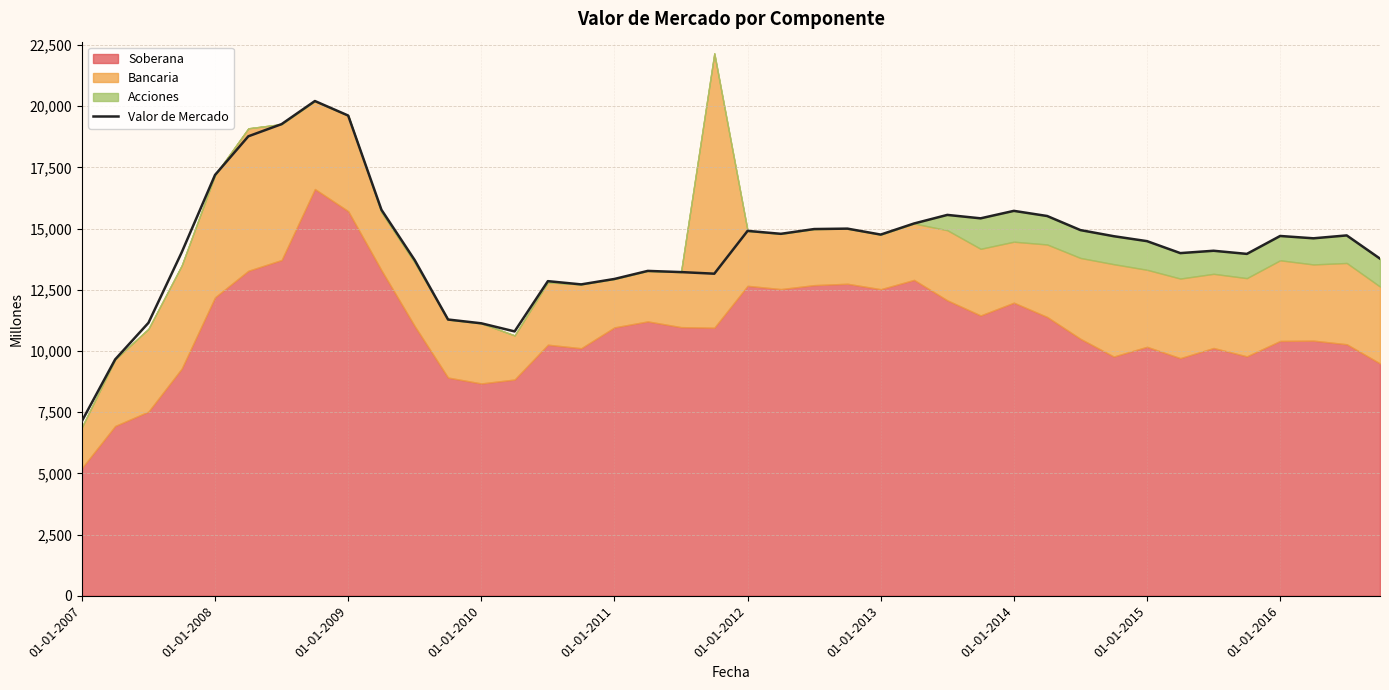

How many points are higher than both their immediate neighbors (excluding endpoints)?

10